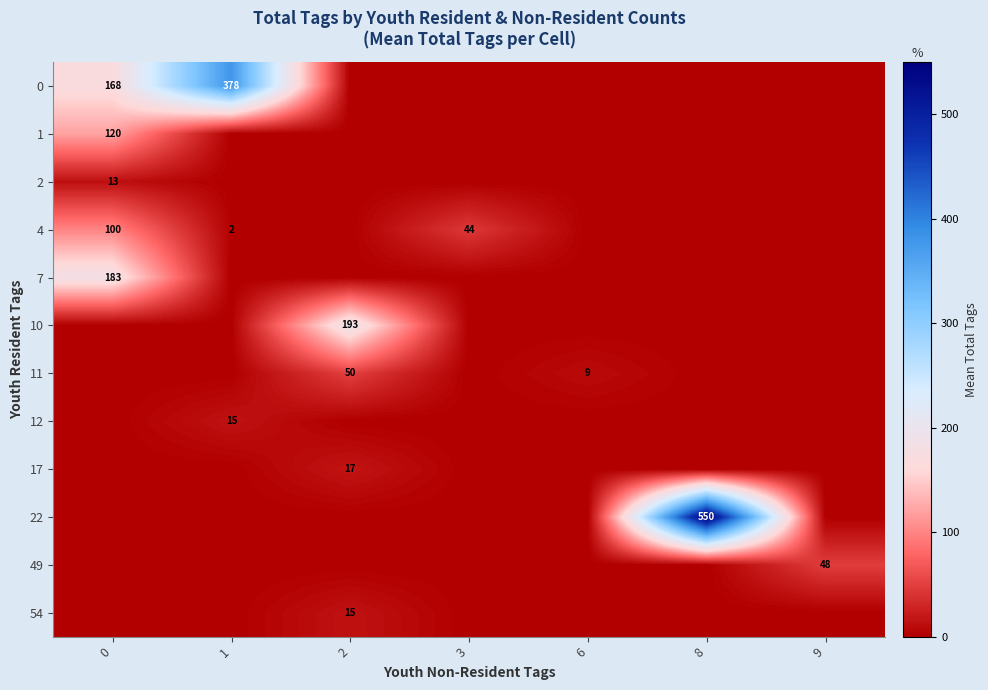

What is the maximum value shown in the chart?

550.0